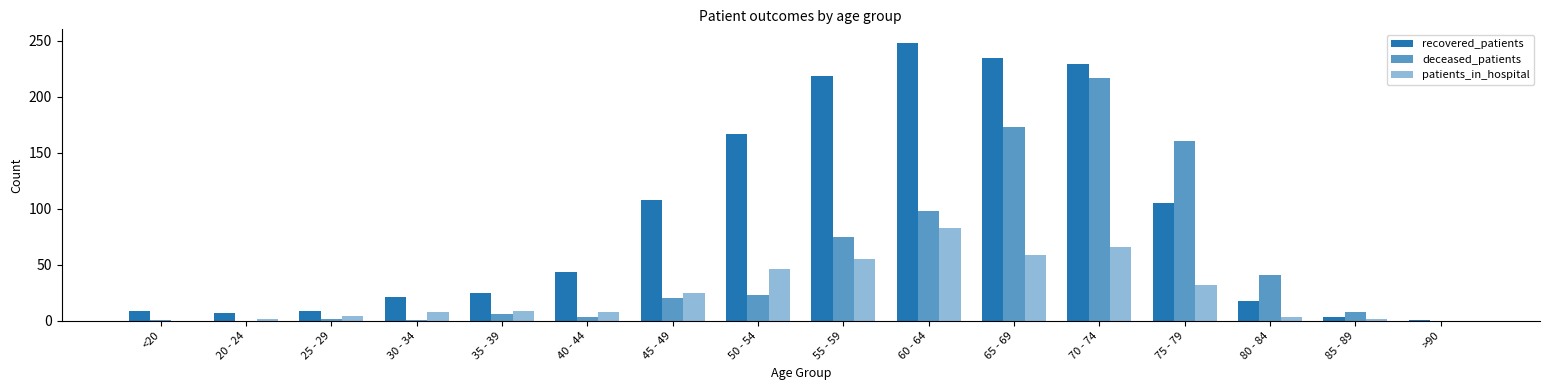

At which label does patients_in_hospital reach its minimum?

<20